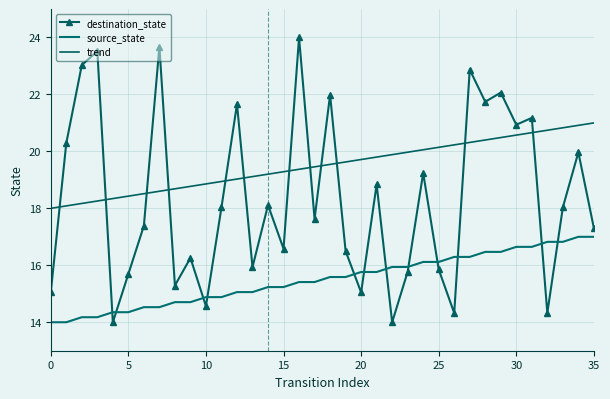

At which category is the sum across all series the highest?

27